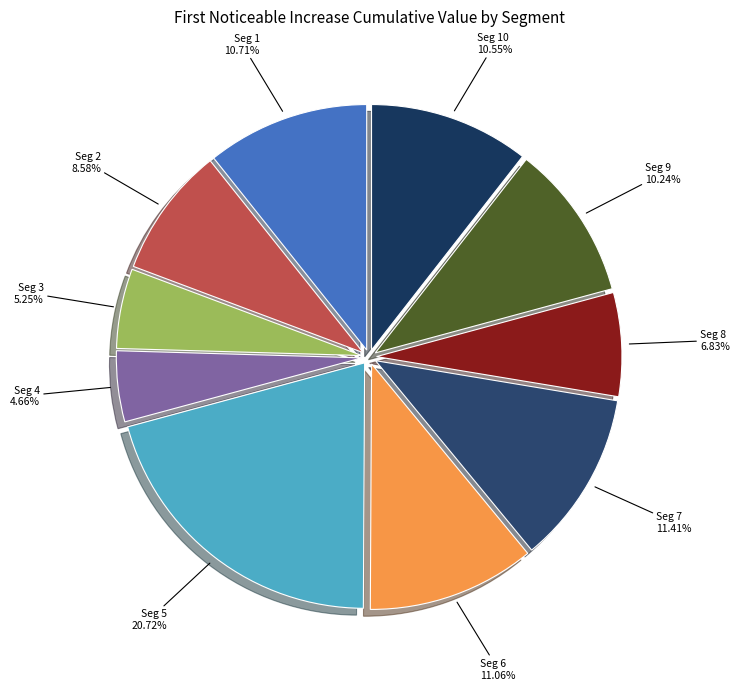

To the nearest percent, what is the average slice percentage?

10%